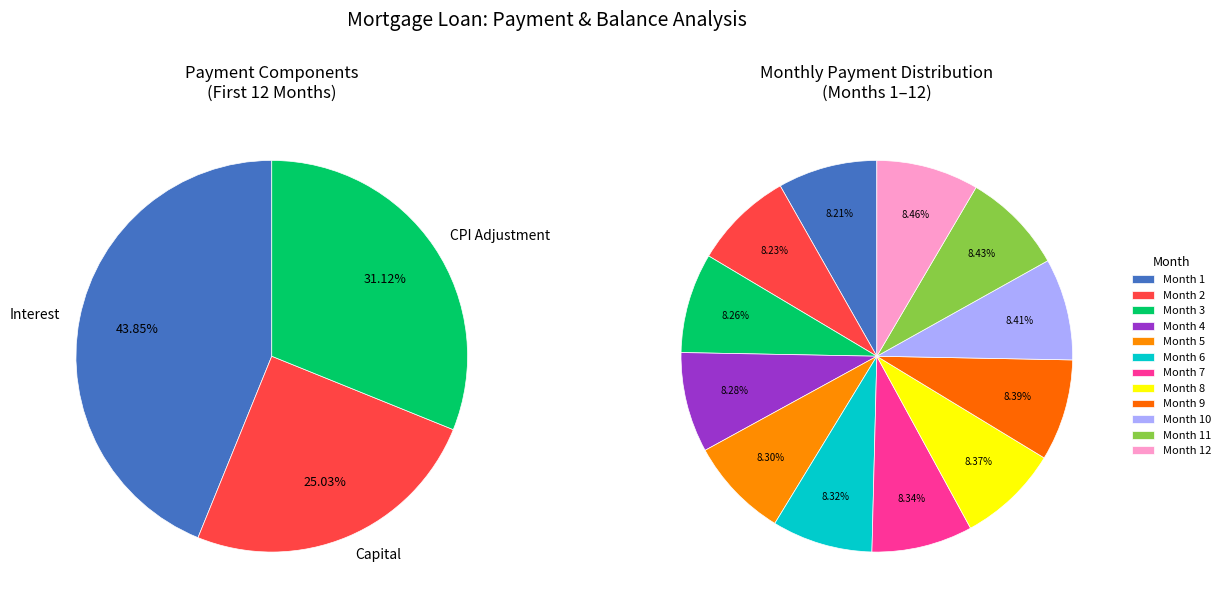

To the nearest percent, what percentage of the pie is Month 11?

8%